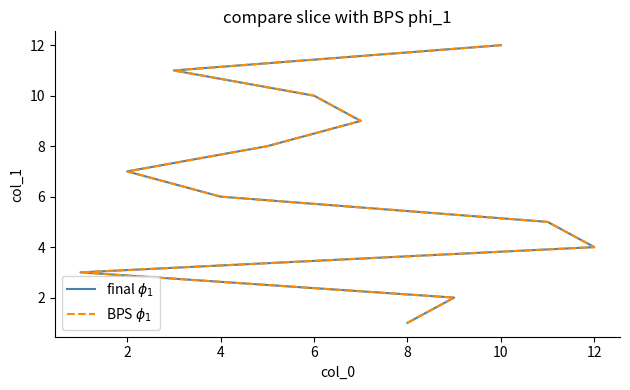

True or false: final $\phi_1$ has more than 2 points higher than both neighbors.

False